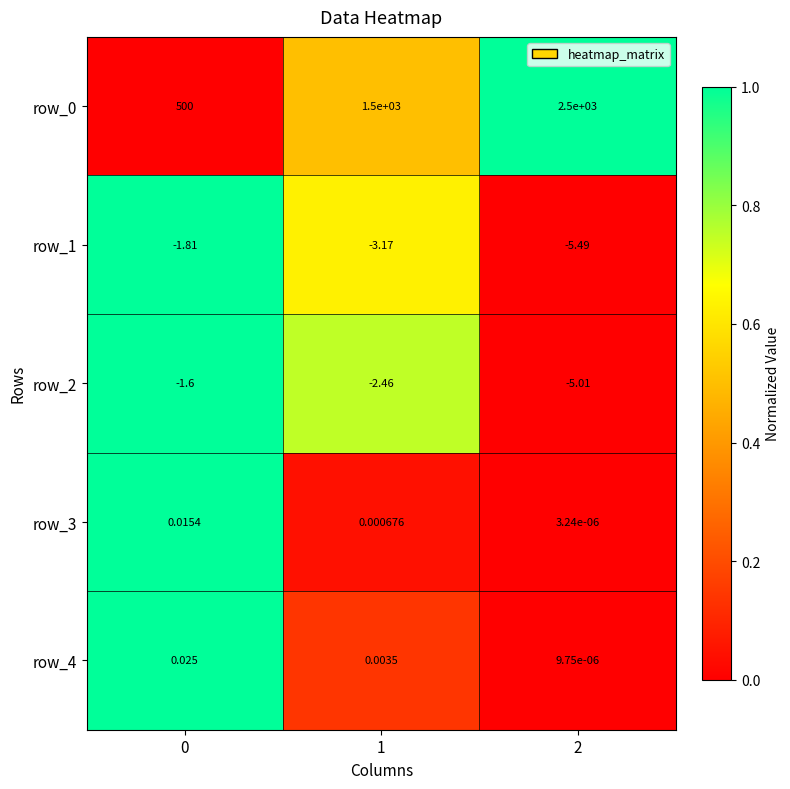

How many categories are shown in the chart?

3